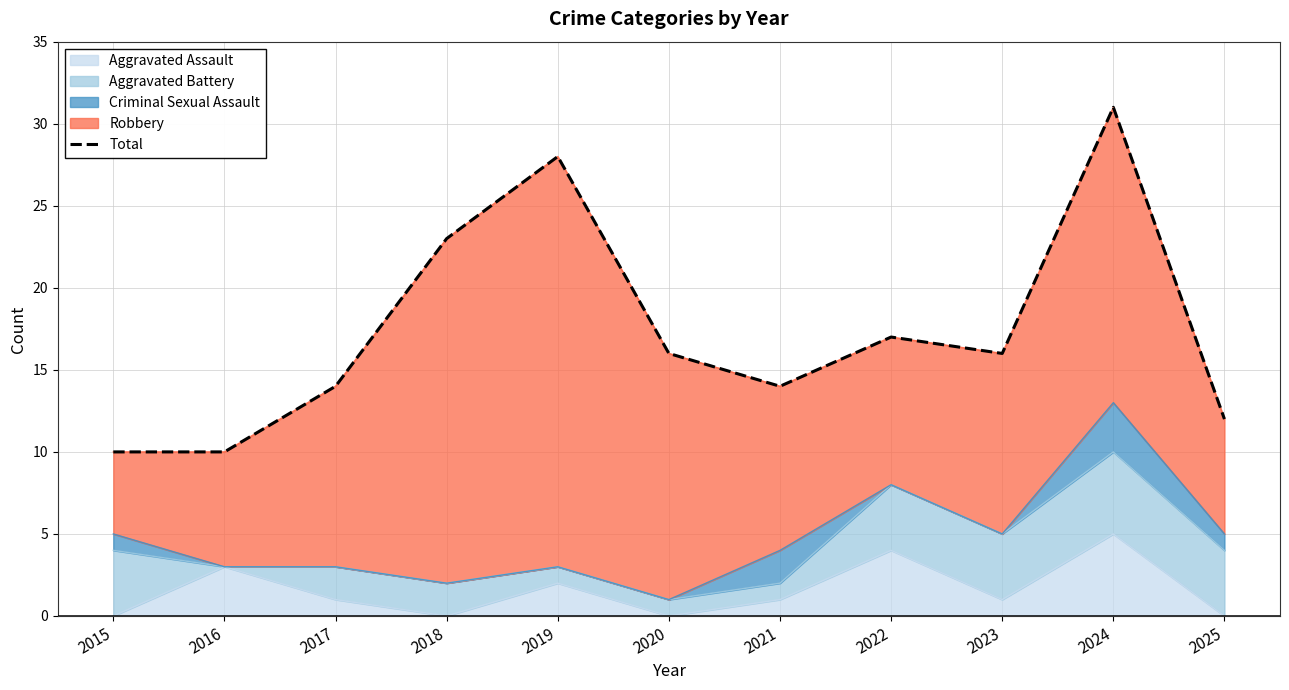

What is the difference between the values at 2019 and 2024?

3